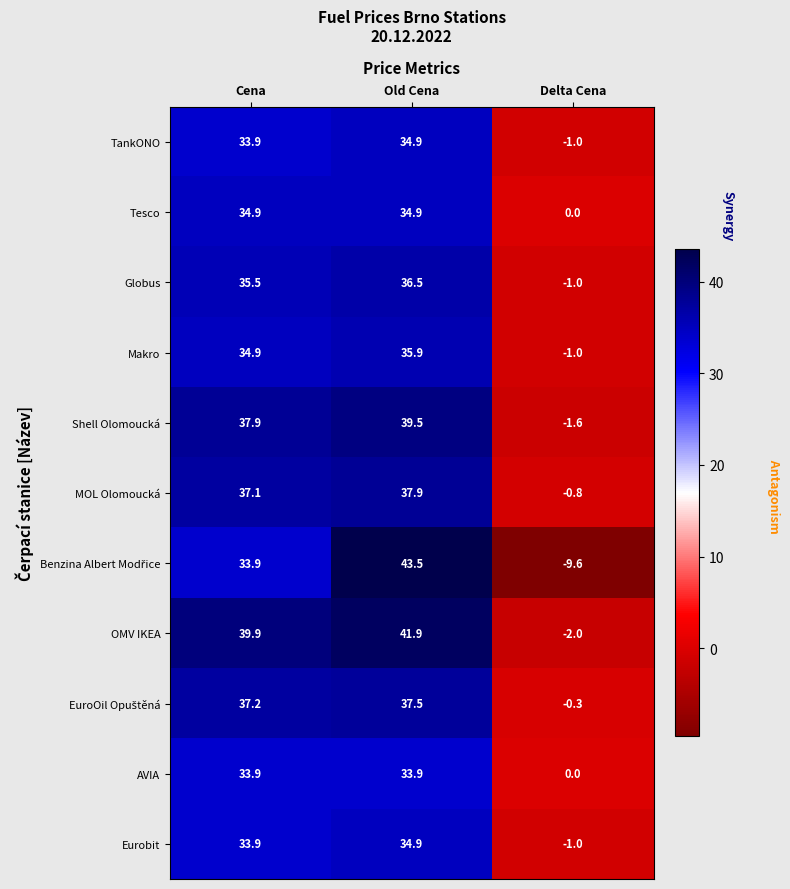

What is the average value of the AVIA series?

22.6